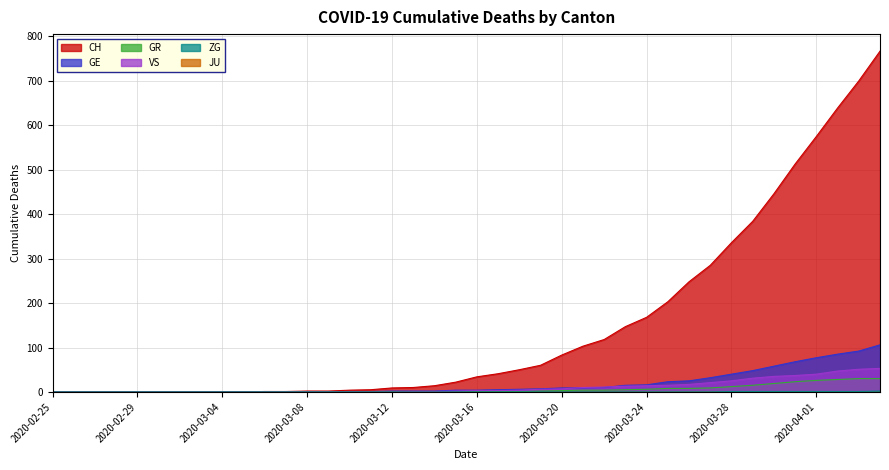

Which series has the largest range (max minus min)?

CH